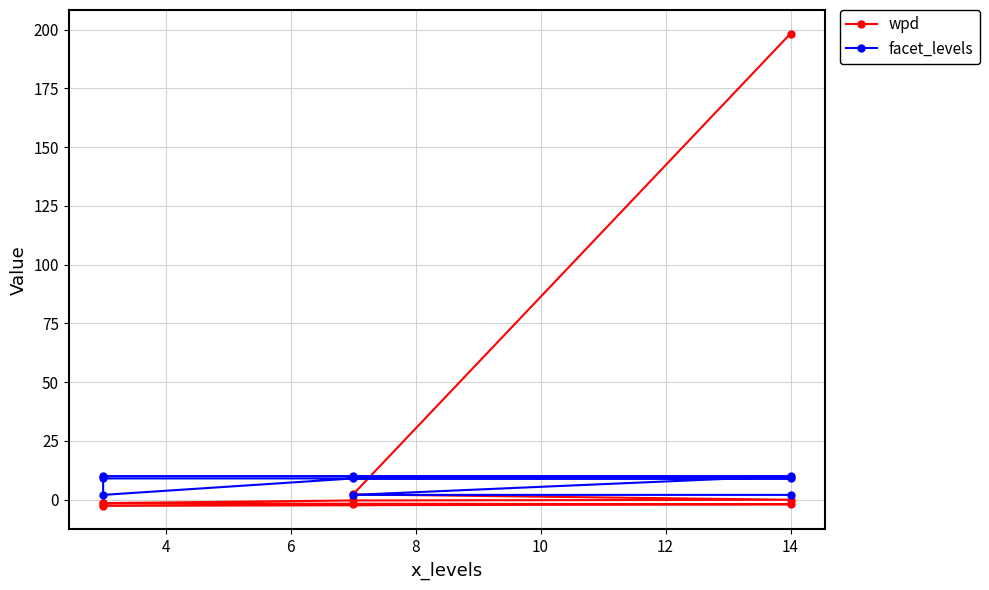

How many times do wpd and facet_levels cross each other?

1